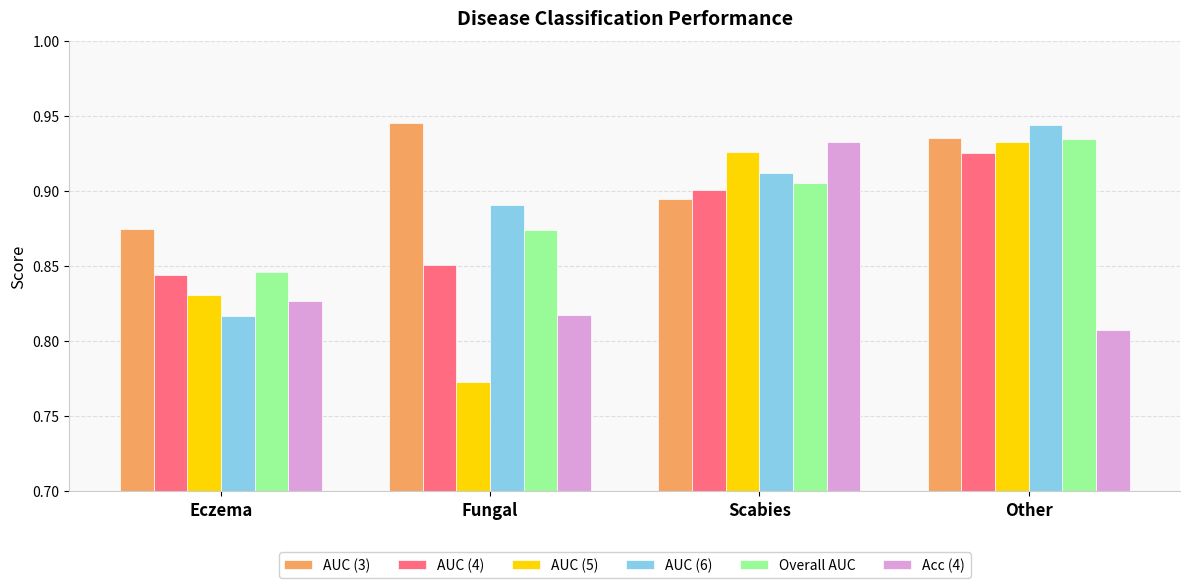

The AUC (6) series shows 0.3 at Eczema. True or false?

False